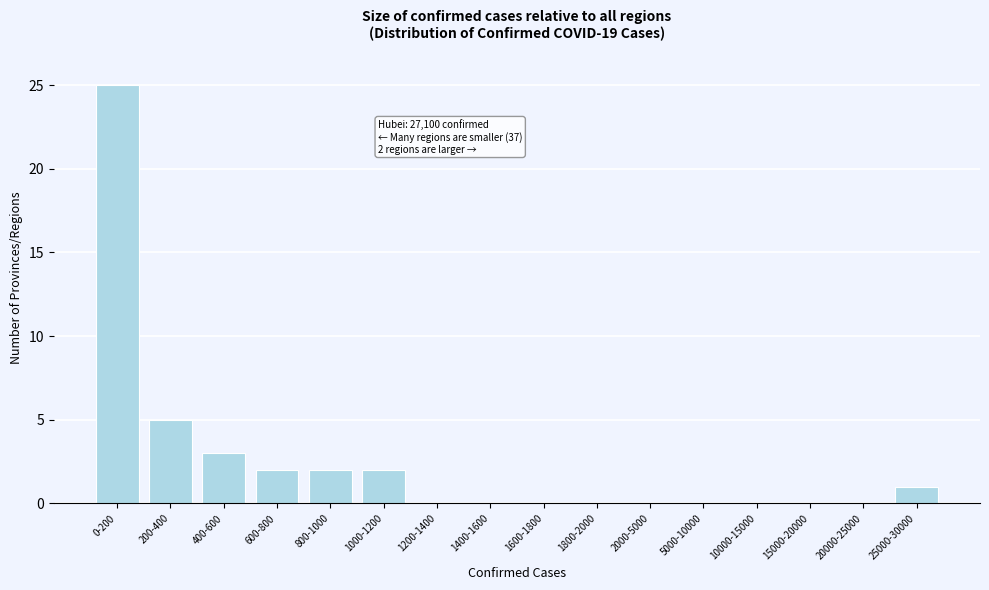

Reading left to right, extract all data points from this chart.

0-200=25	200-400=5	400-600=3	600-800=2	800-1000=2	1000-1200=2	1200-1400=0	1400-1600=0	1600-1800=0	1800-2000=0	2000-5000=0	5000-10000=0	10000-15000=0	15000-20000=0	20000-25000=0	25000-30000=1